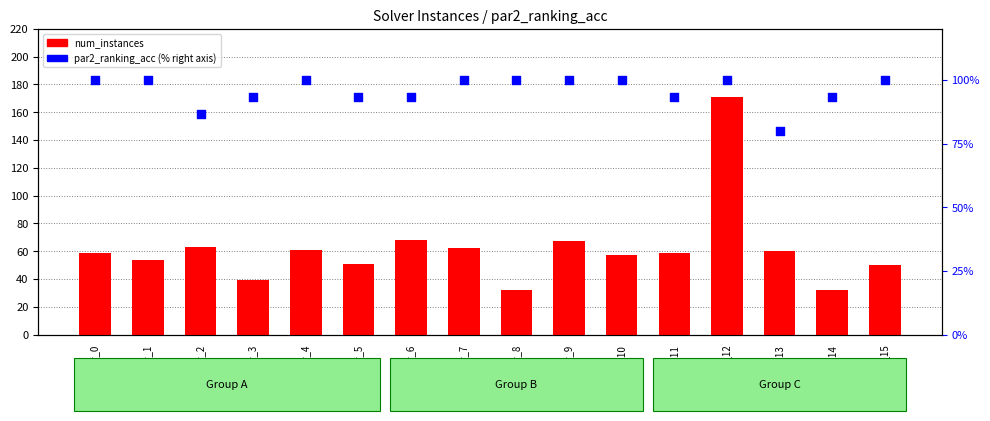

Which series has the widest spread of Y values?

num_instances